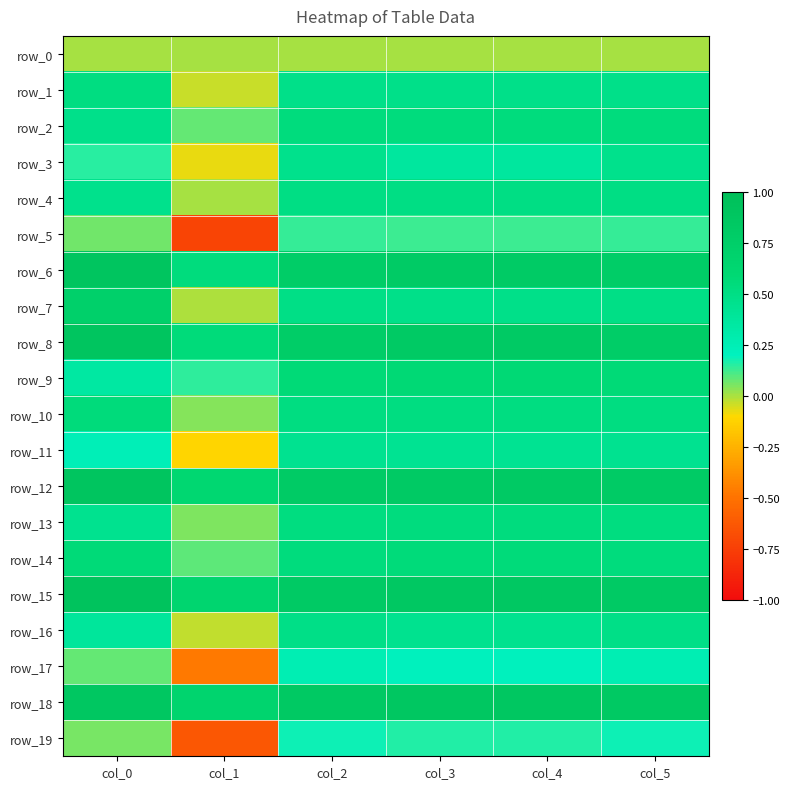

How many data points does each series have?

6